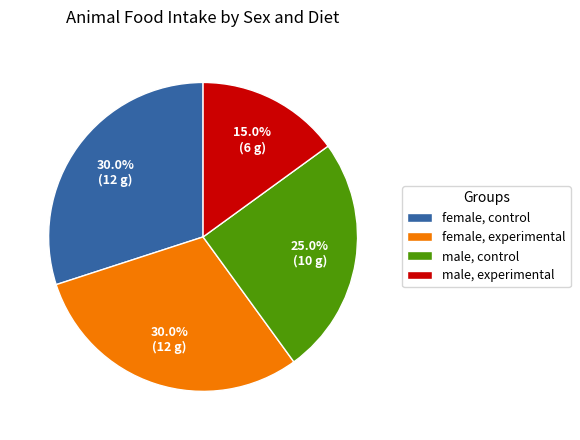

Count the number of slices in the pie.

4